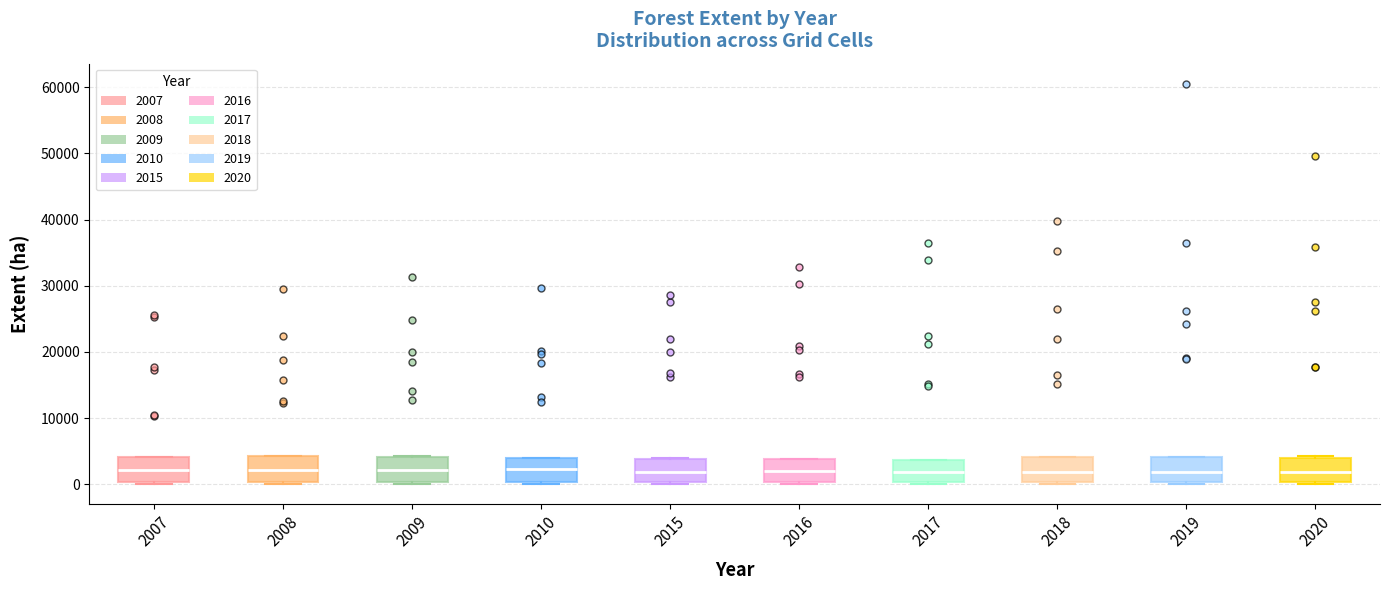

Where is the lower edge of the box at x = 2018 on the y-axis? The values are not printed on the chart, so give them approximately, as read against the axis.

0